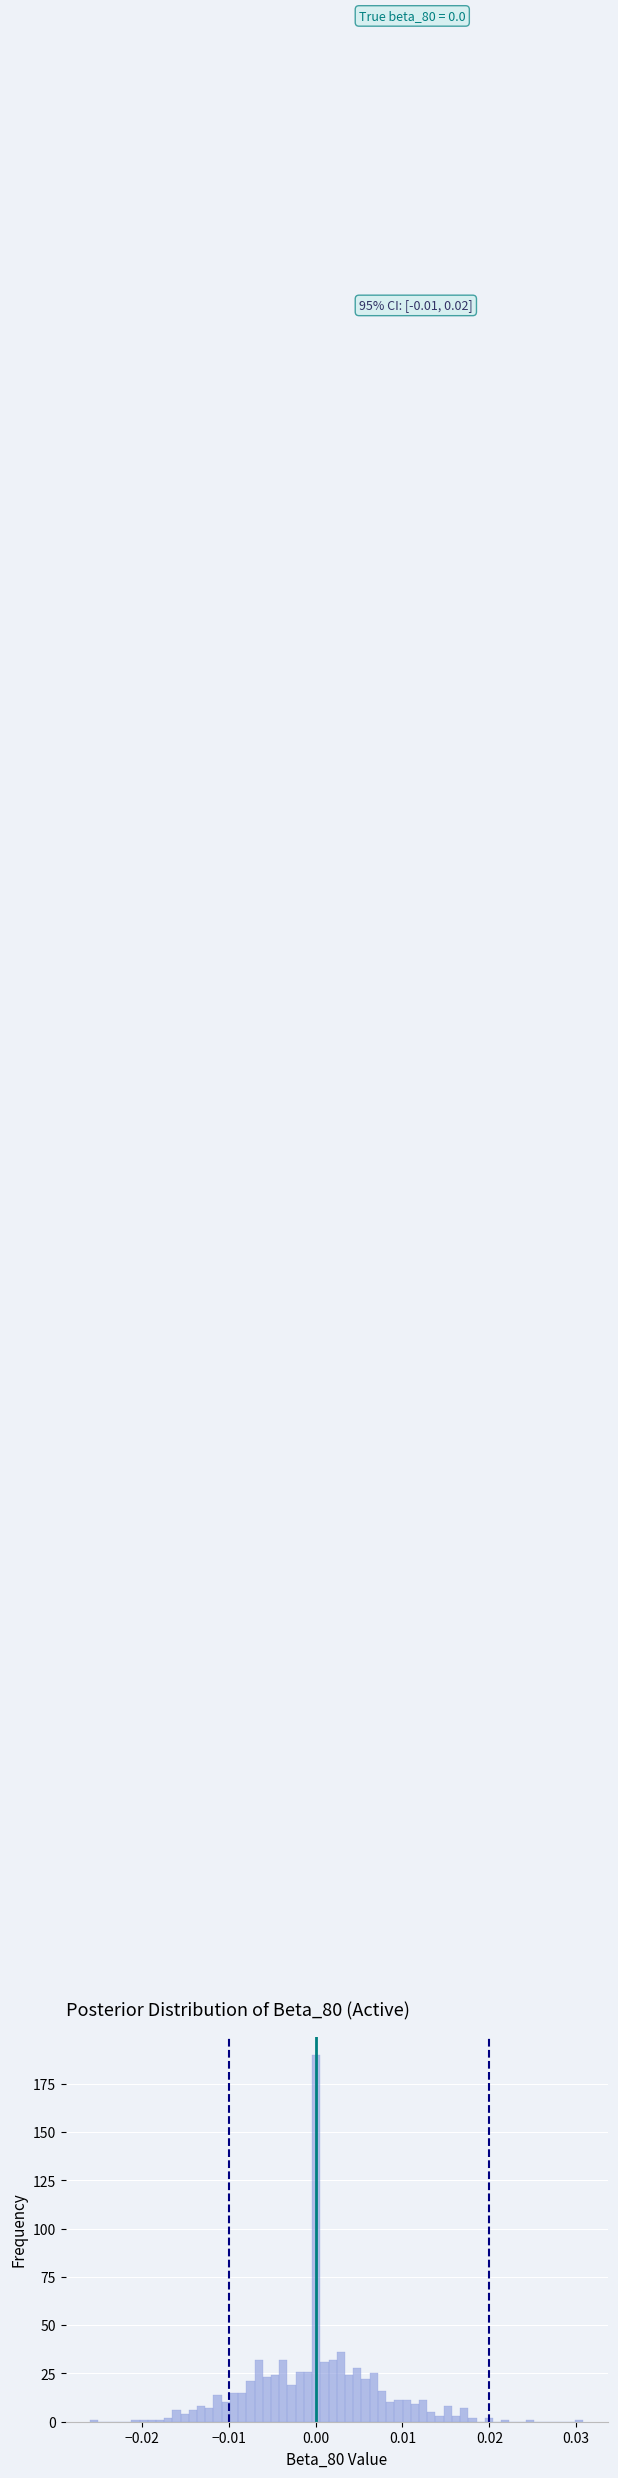

Around what value on the x-axis is the tallest bar? Give the approximate position of its centre, as read against the axis.

0.000